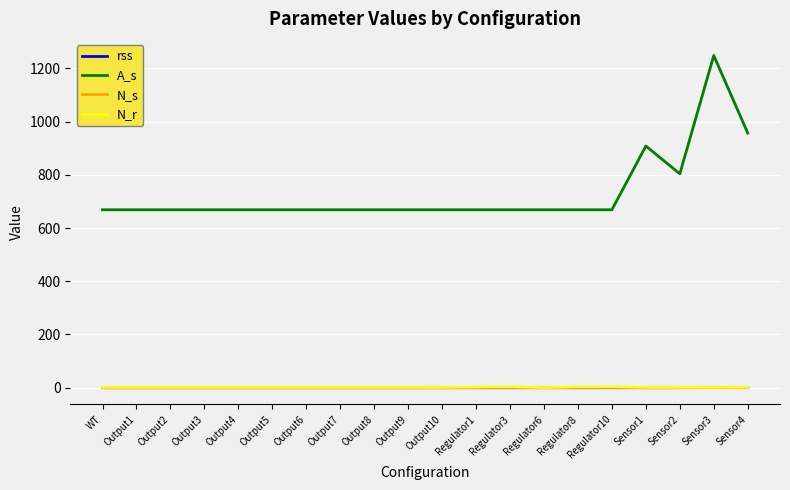

The value of A_s at Output7 is 974.3. True or false?

False